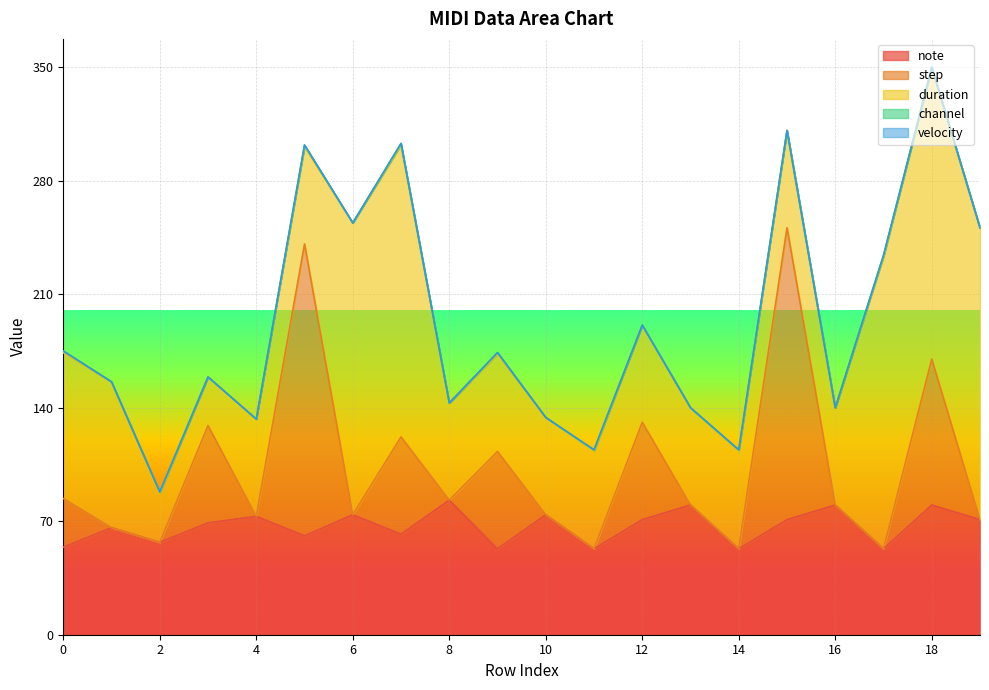

True or false: note and velocity intersect in this chart.

False